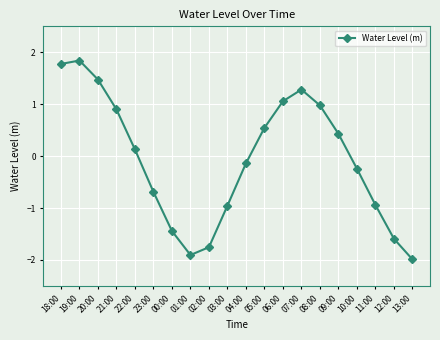

Which category has the lowest value across all series?

13:00